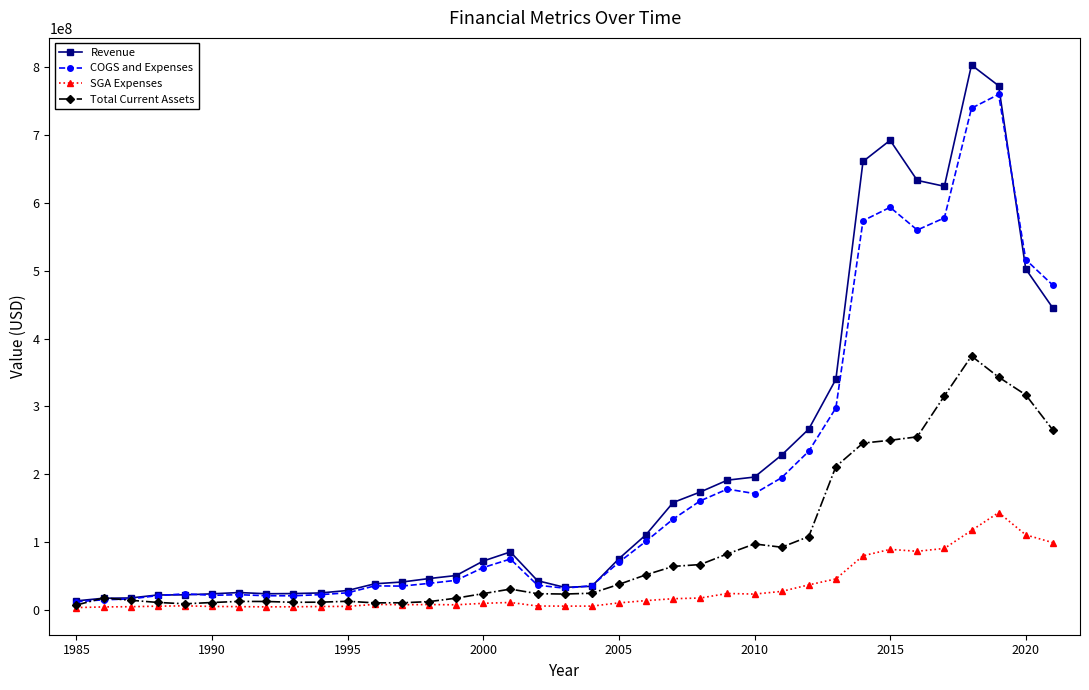

Which series has the widest spread of values?

Revenue